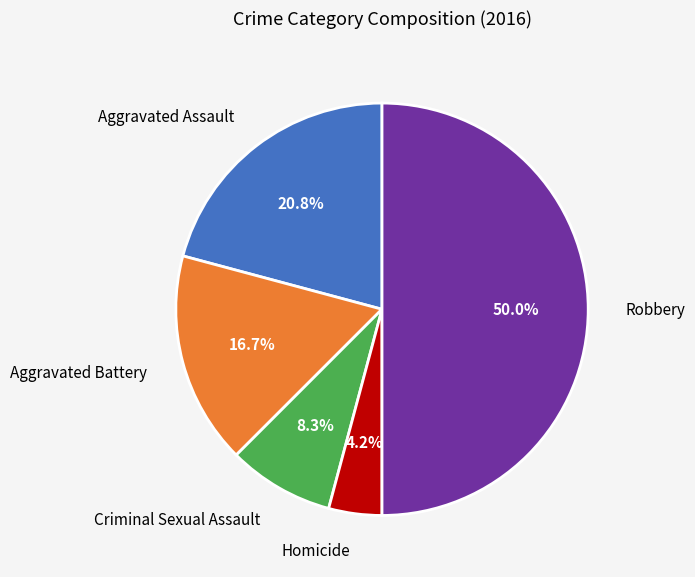

Rank the categories by value from lowest to highest.

Homicide, Criminal Sexual Assault, Aggravated Battery, Aggravated Assault, Robbery